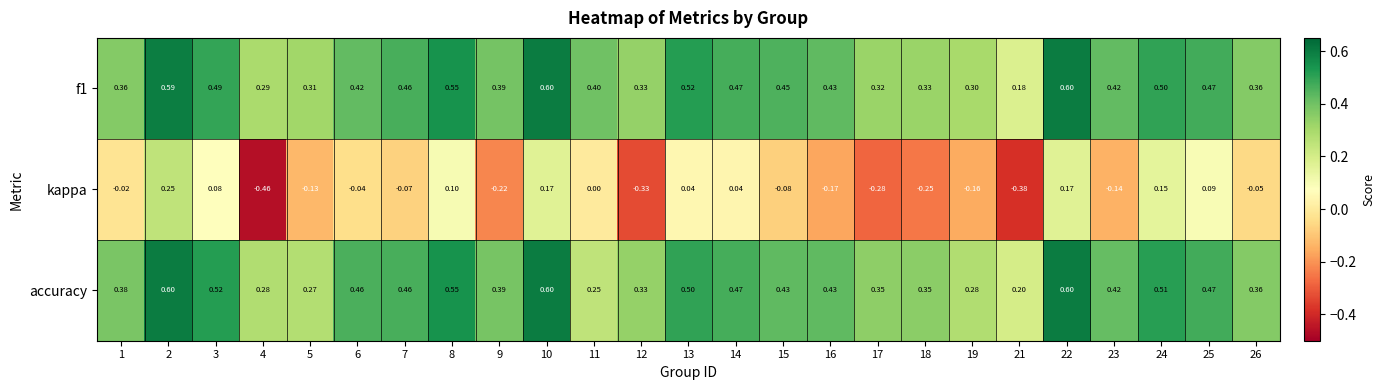

Is the value of kappa at 21 greater than the value of accuracy at 14?

No